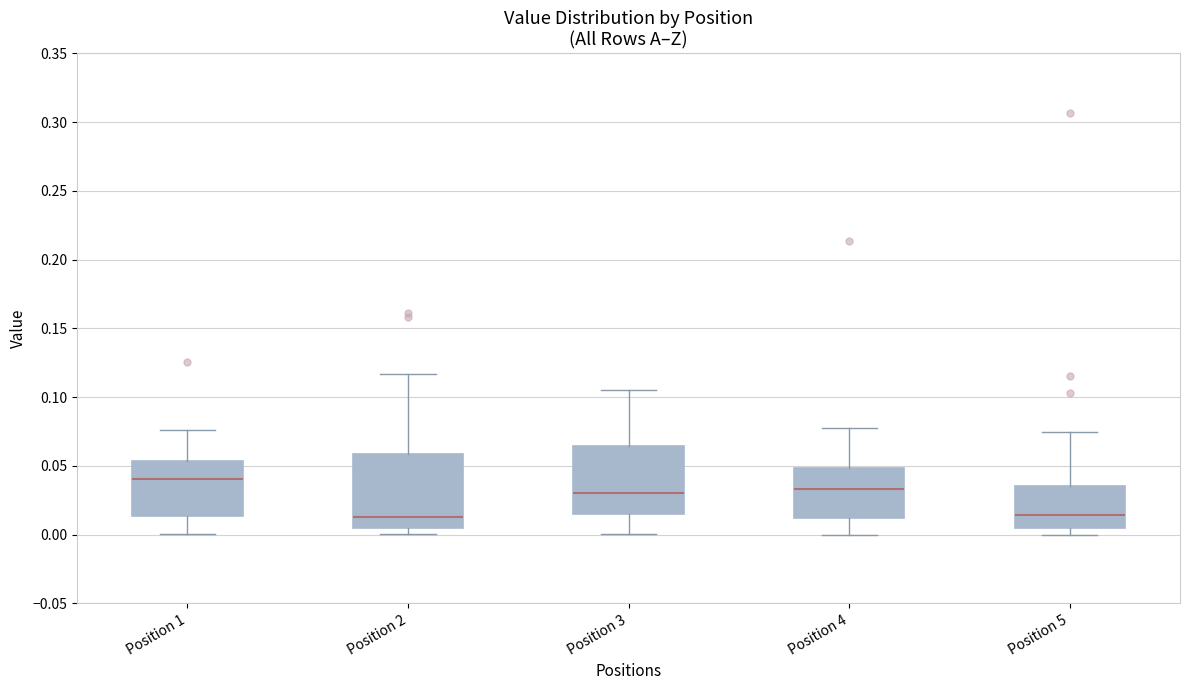

Reading left to right, transcribe this box plot: for each box, give where its median line is, the range the box spans, and where its two whiskers end, as read against the y-axis. The values are not printed on the chart, so give them approximately, as read against the axis.

Position 1: median 0.040, box 0.015 to 0.055, whiskers 0.000 to 0.075
Position 2: median 0.015, box 0.005 to 0.060, whiskers 0.000 to 0.115
Position 3: median 0.030, box 0.015 to 0.065, whiskers 0.000 to 0.105
Position 4: median 0.035, box 0.010 to 0.050, whiskers 0.000 to 0.080
Position 5: median 0.015, box 0.005 to 0.035, whiskers 0.000 to 0.075